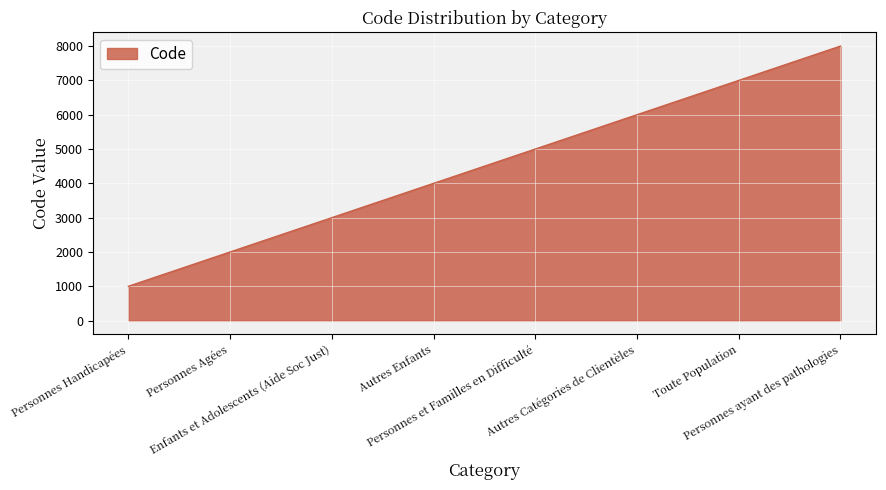

List the labels in order of value, smallest first.

Personnes Handicapées, Personnes Agées, Enfants et Adolescents (Aide Soc Just), Autres Enfants, Personnes et Familles en Difficulté, Autres Catégories de Clientèles, Toute Population, Personnes ayant des pathologies